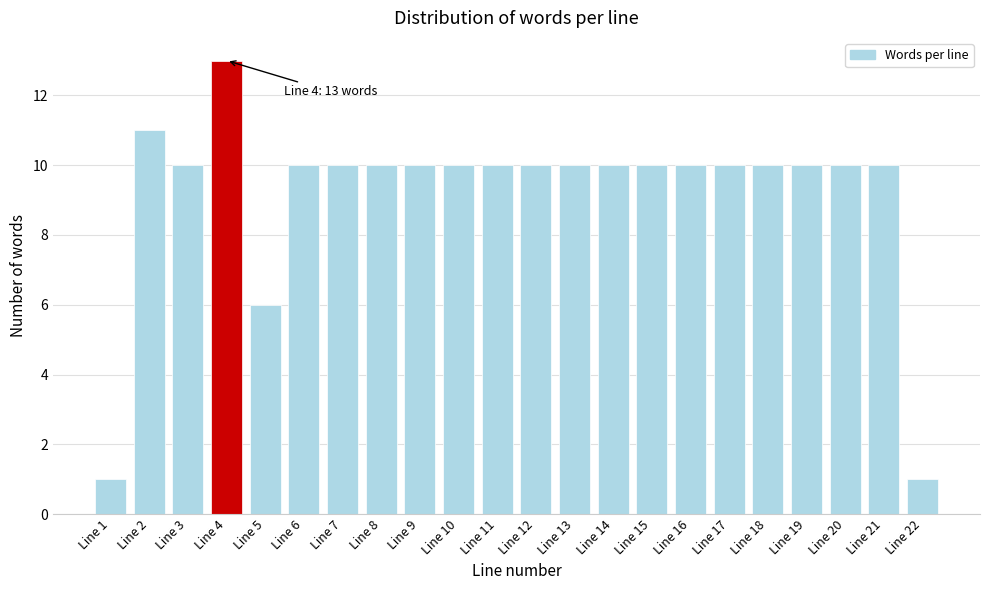

Reading right to left, transcribe all the data shown in this chart.

1	10	10	10	10	10	10	10	10	10	10	10	10	10	10	10	10	6	13	10	11	1